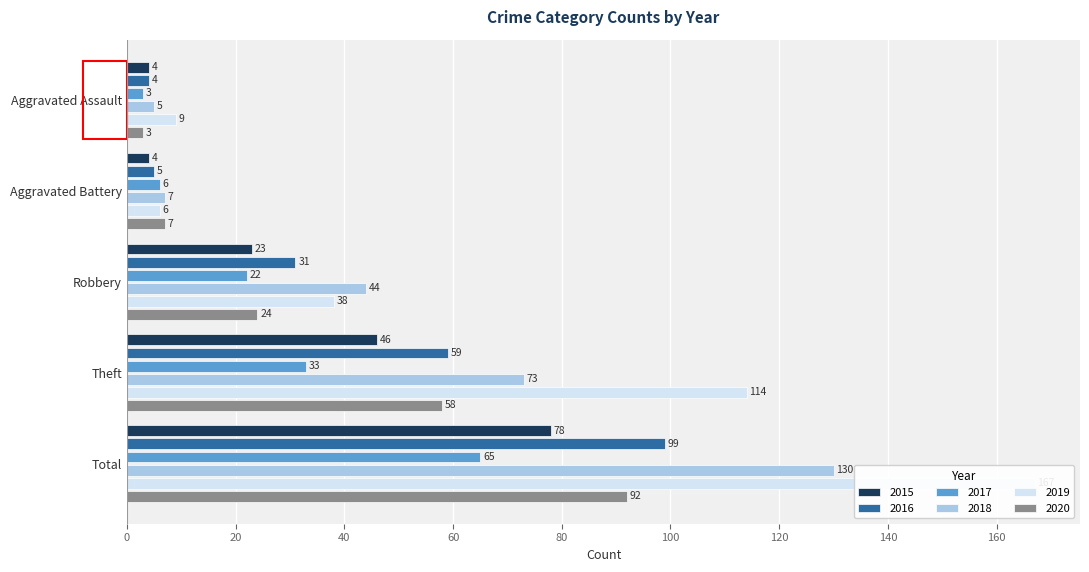

Is the value of 2017 at Theft greater than the value of 2016 at Robbery?

Yes